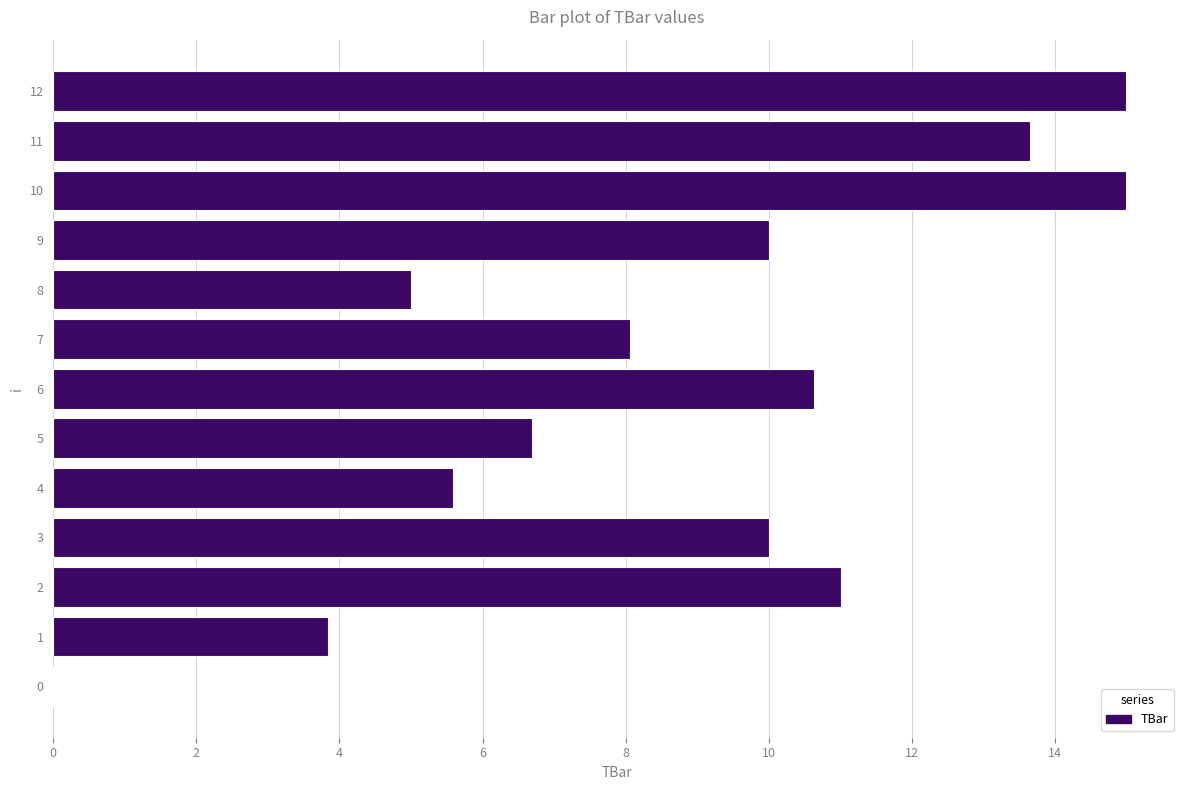

Read the value at 12.

15.0